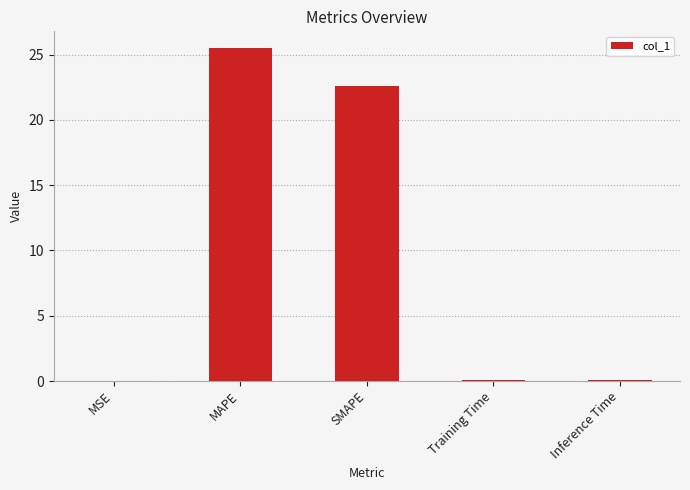

What is the sum of all values?

48.3